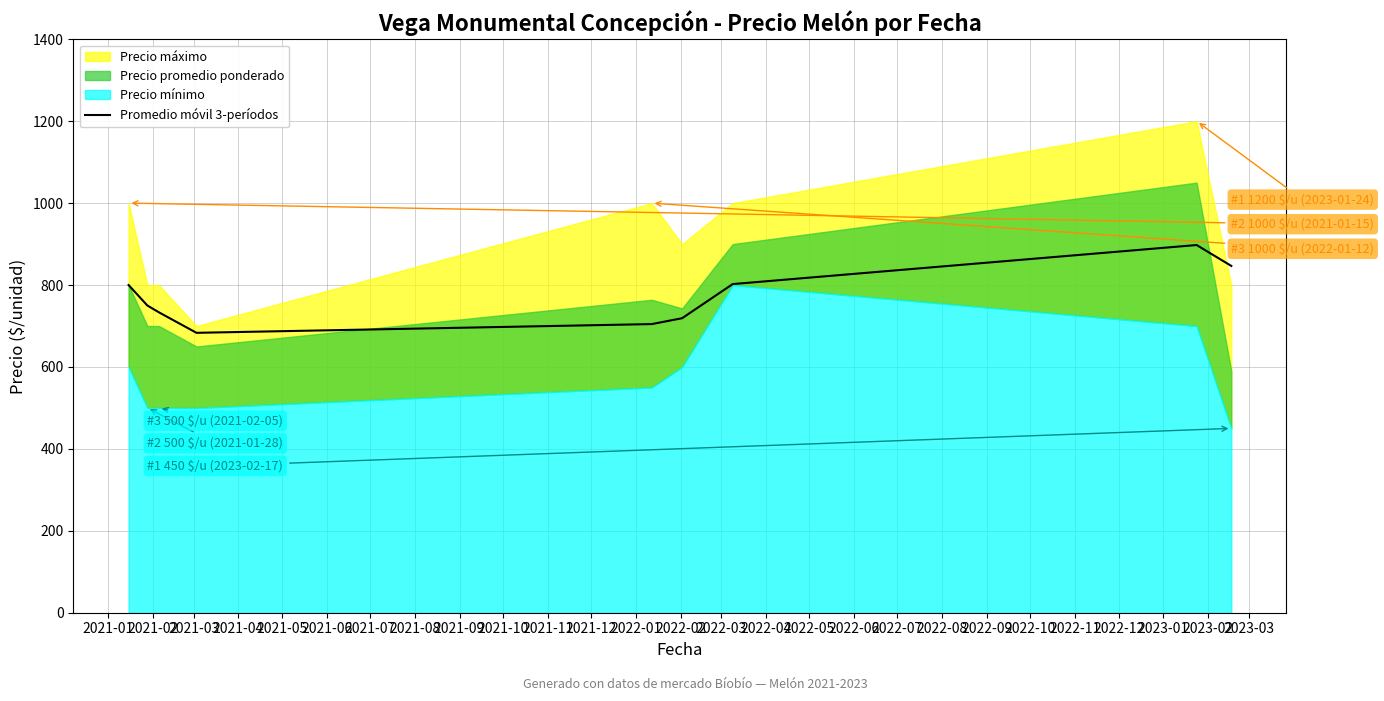

What is the lowest value of the Promedio móvil 3-períodos series?

683.3